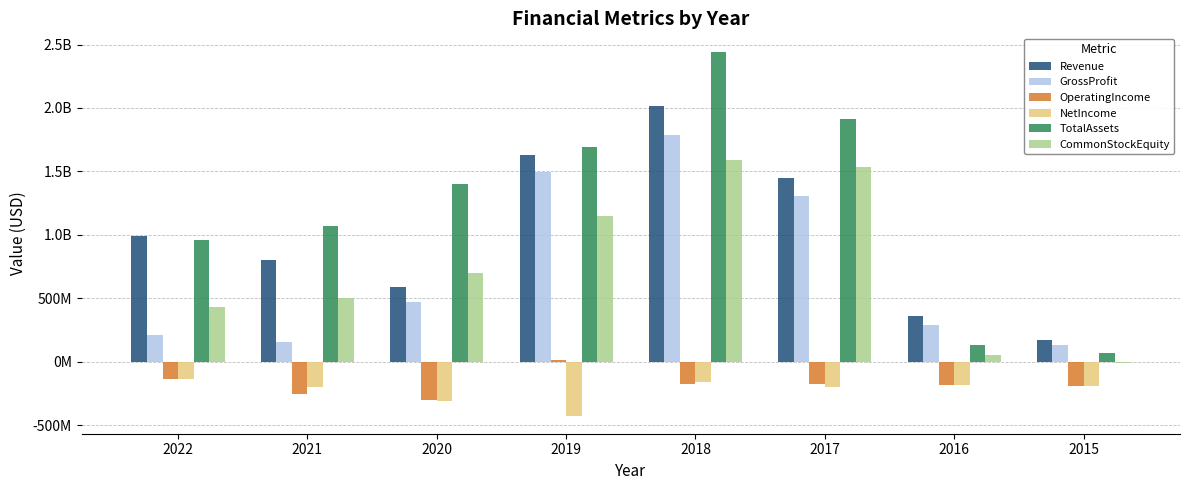

What is the difference between the highest and lowest values at 2019?

2116686000